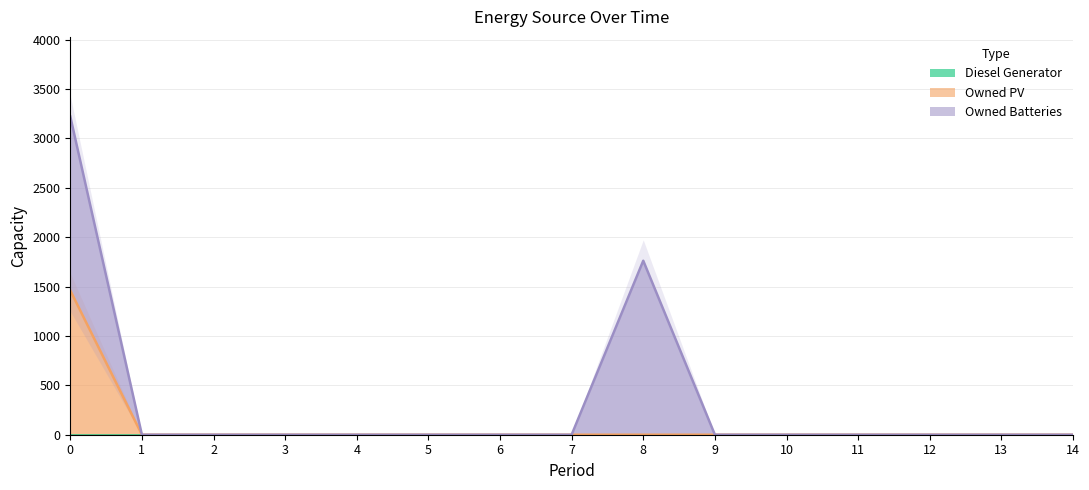

Does the chart display data point markers on the line(s)?

No